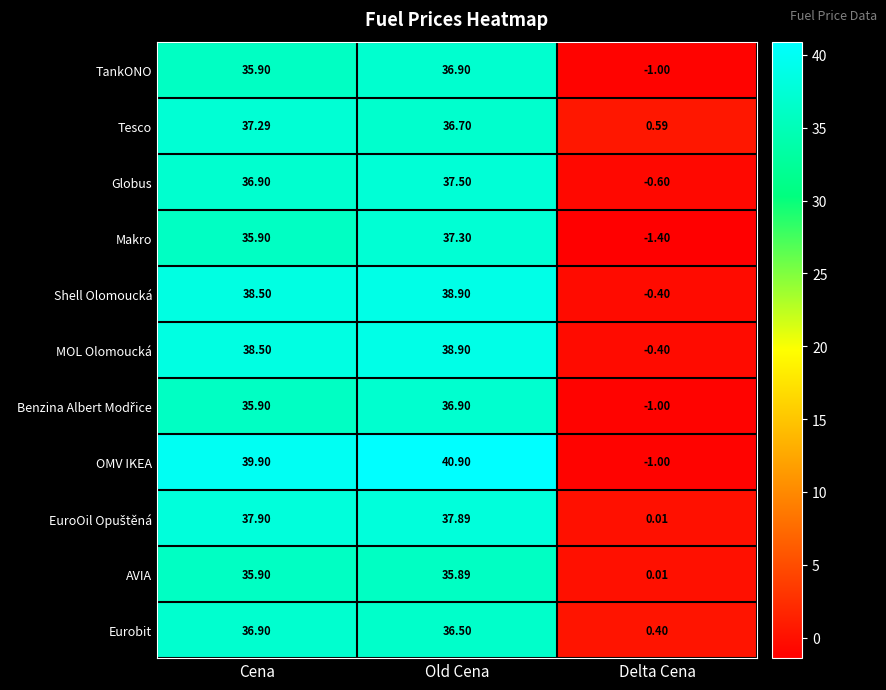

Which series has the widest spread of values?

OMV IKEA